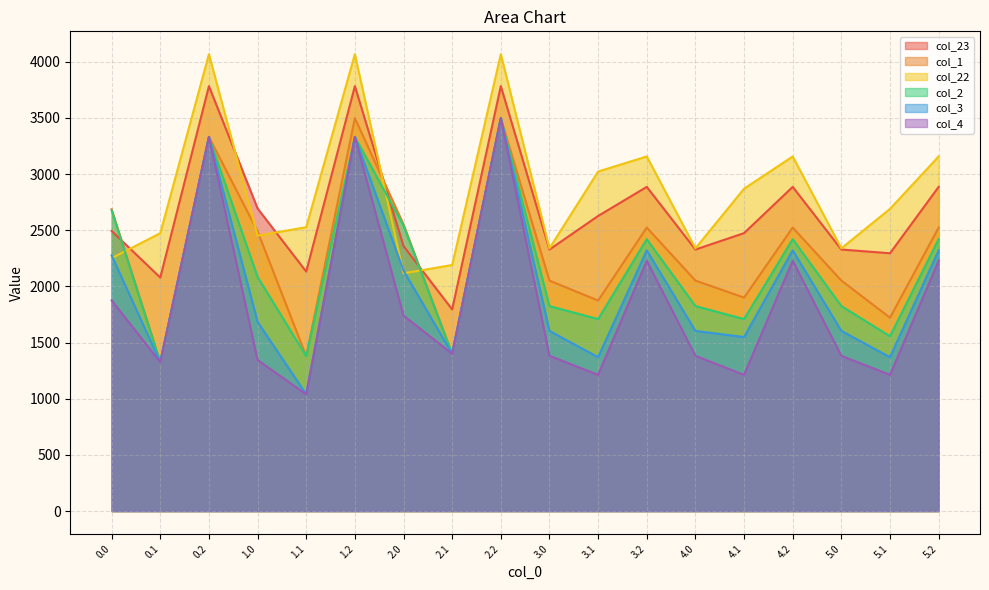

What is the label of the 2nd point from the right?

5.1